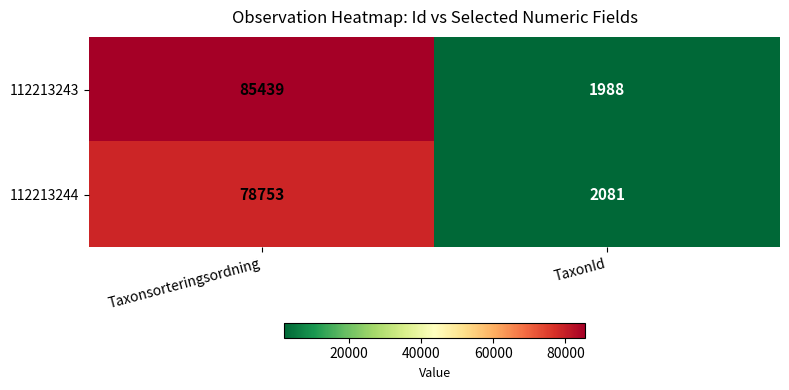

List the series in order of their peak value, lowest first.

112213244, 112213243